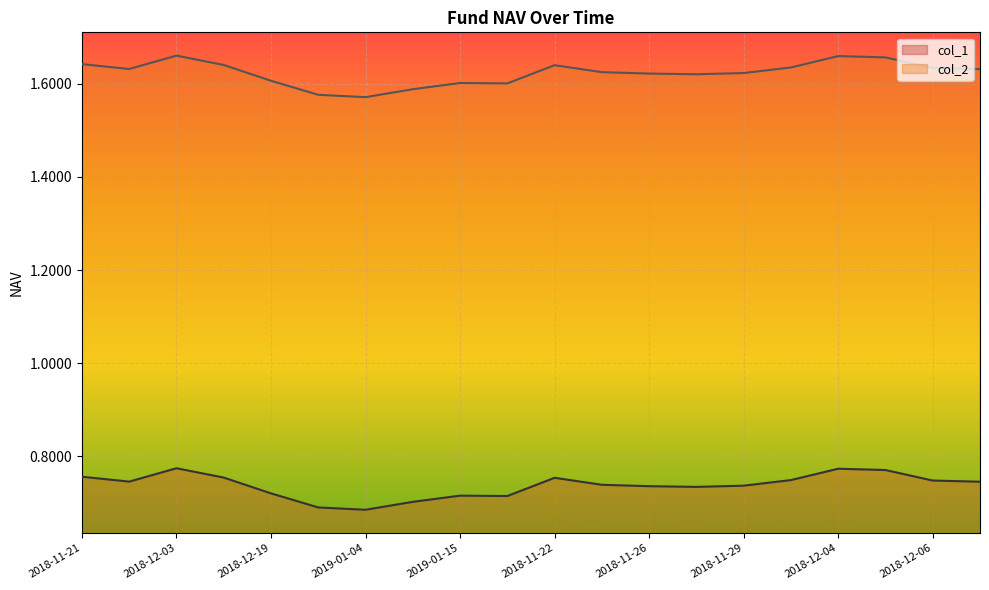

Which category has the highest value in the col_2 series?

2018-12-03